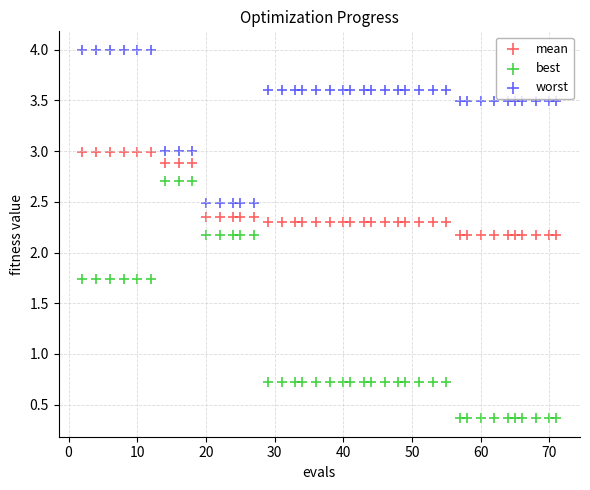

Which series contains the lowest Y value?

best